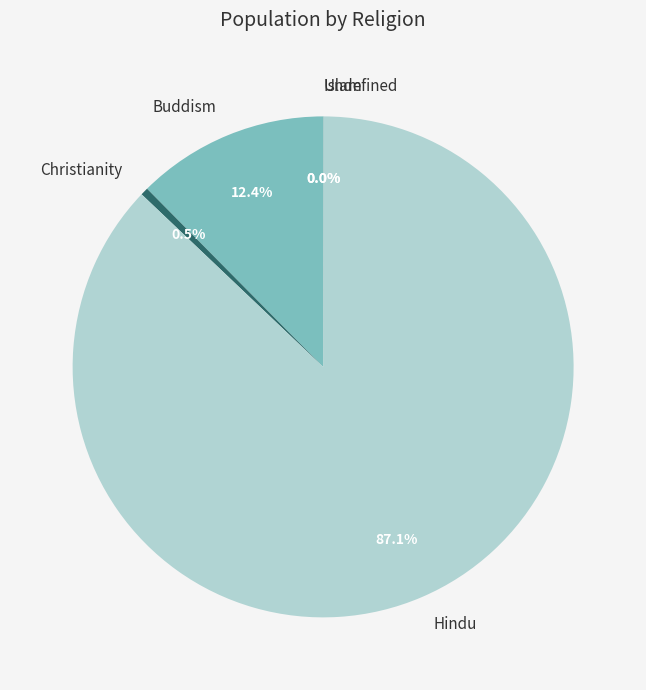

Which slice is the largest?

Hindu